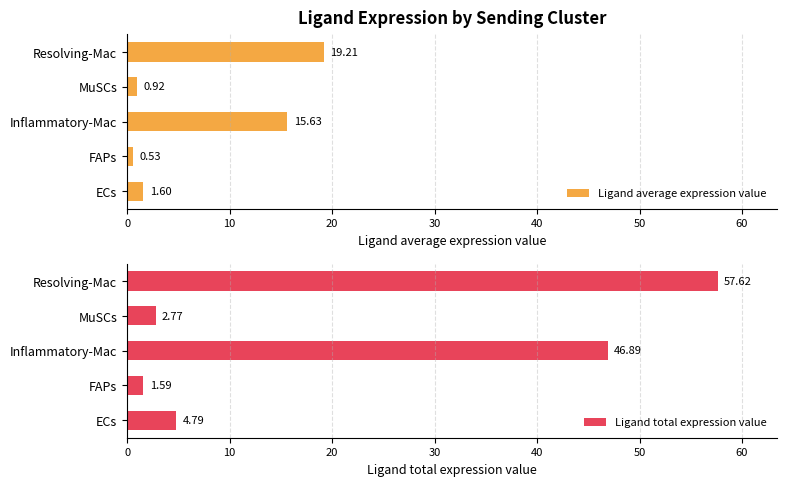

Does the chart contain stacked bars?

No